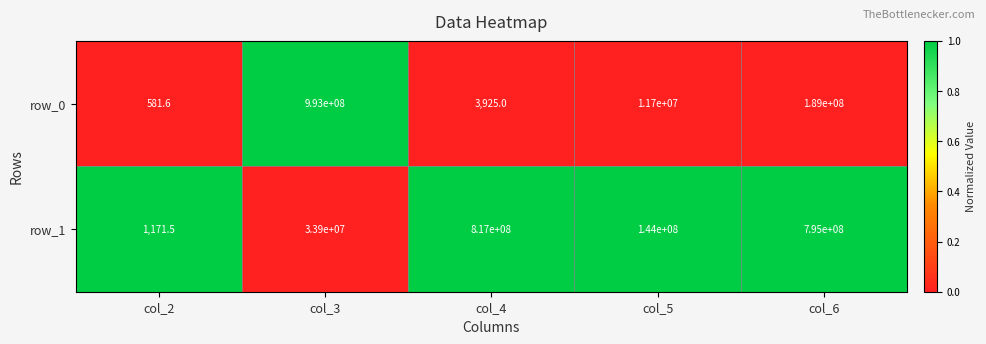

What is the total value across all series at col_2?

1753.1